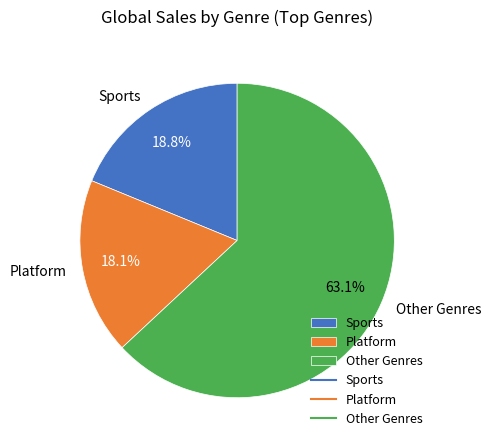

Combined, do Sports and Platform account for over 50%?

No